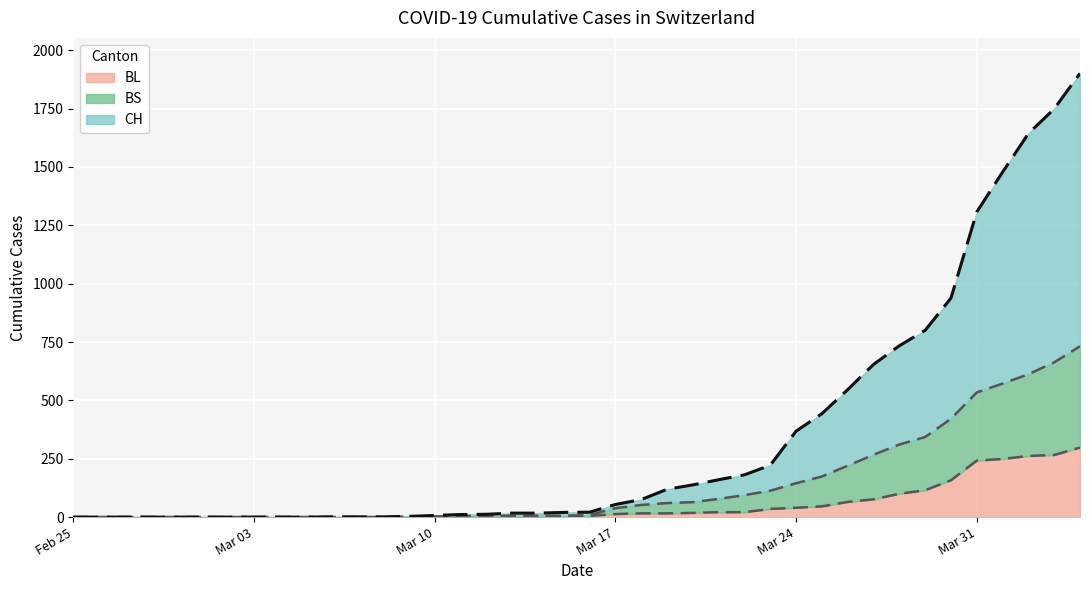

List the labels in order of BS value, largest first.

2020-04-04, 2020-04-03, 2020-04-02, 2020-04-01, 2020-03-31, 2020-03-30, 2020-03-29, 2020-03-28, 2020-03-27, 2020-03-26, 2020-03-25, 2020-03-24, 2020-03-23, 2020-03-22, 2020-03-21, 2020-03-20, 2020-03-19, 2020-03-18, 2020-03-17, 2020-03-16, 2020-03-11, 2020-03-12, 2020-03-13, 2020-03-14, 2020-03-15, 2020-03-10, 2020-03-09, 2020-02-25, 2020-02-26, 2020-02-27, 2020-02-28, 2020-02-29, 2020-03-01, 2020-03-02, 2020-03-03, 2020-03-04, 2020-03-05, 2020-03-06, 2020-03-07, 2020-03-08